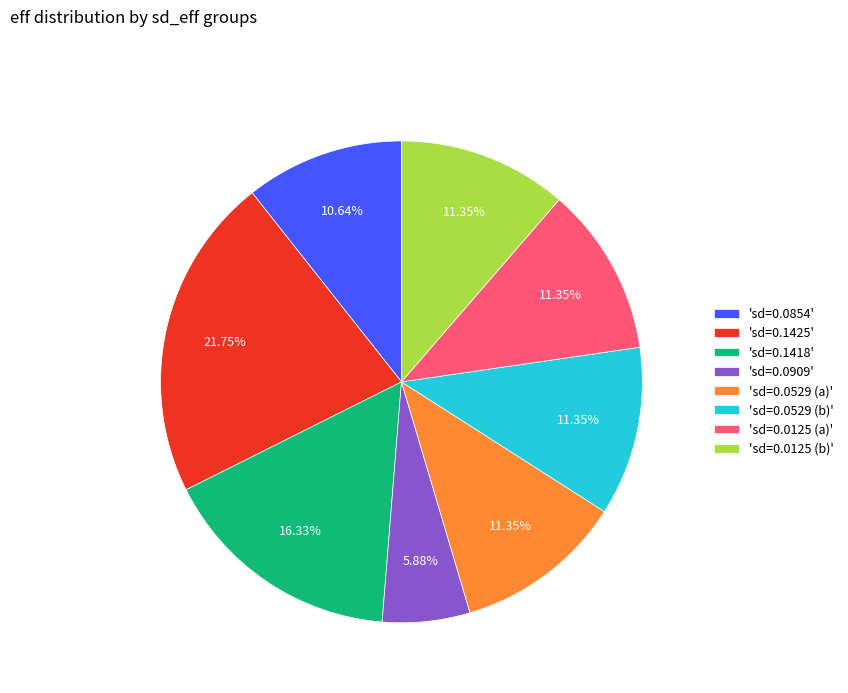

Is 'sd=0.1425' the majority of the pie?

No